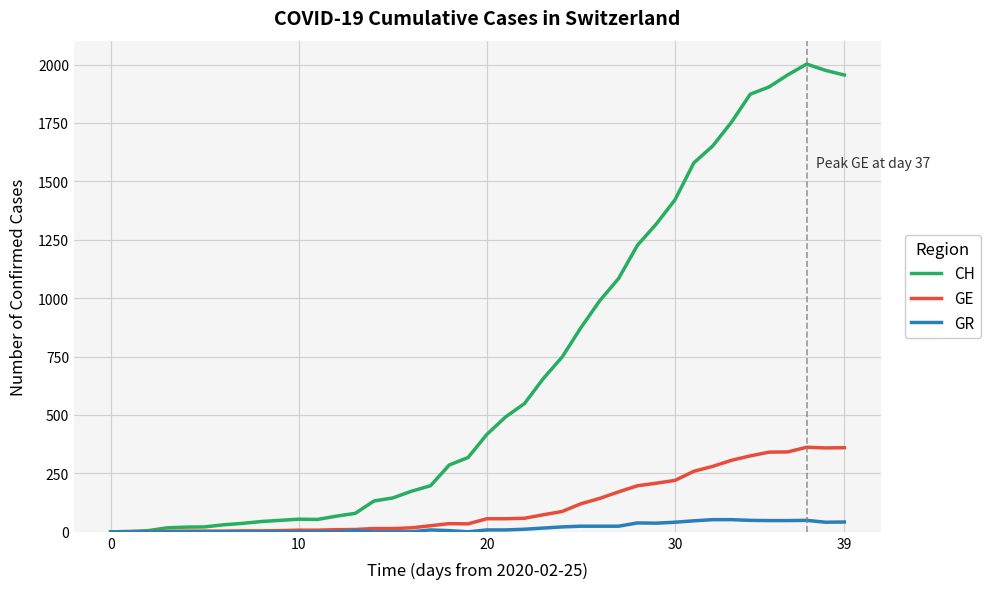

Which series has the widest spread of values?

CH